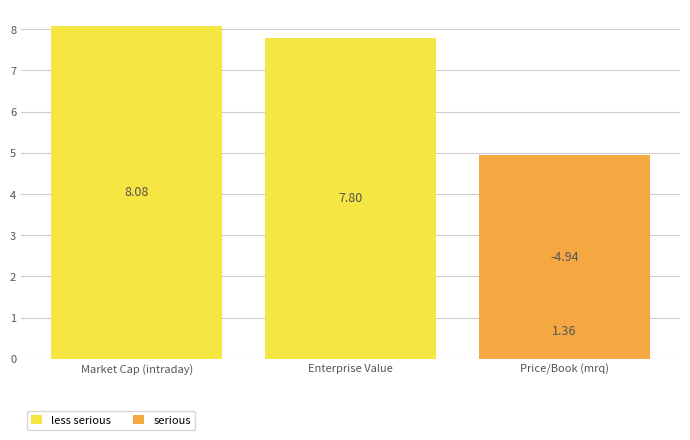

Count the serious values in the range 0 to 4.

2